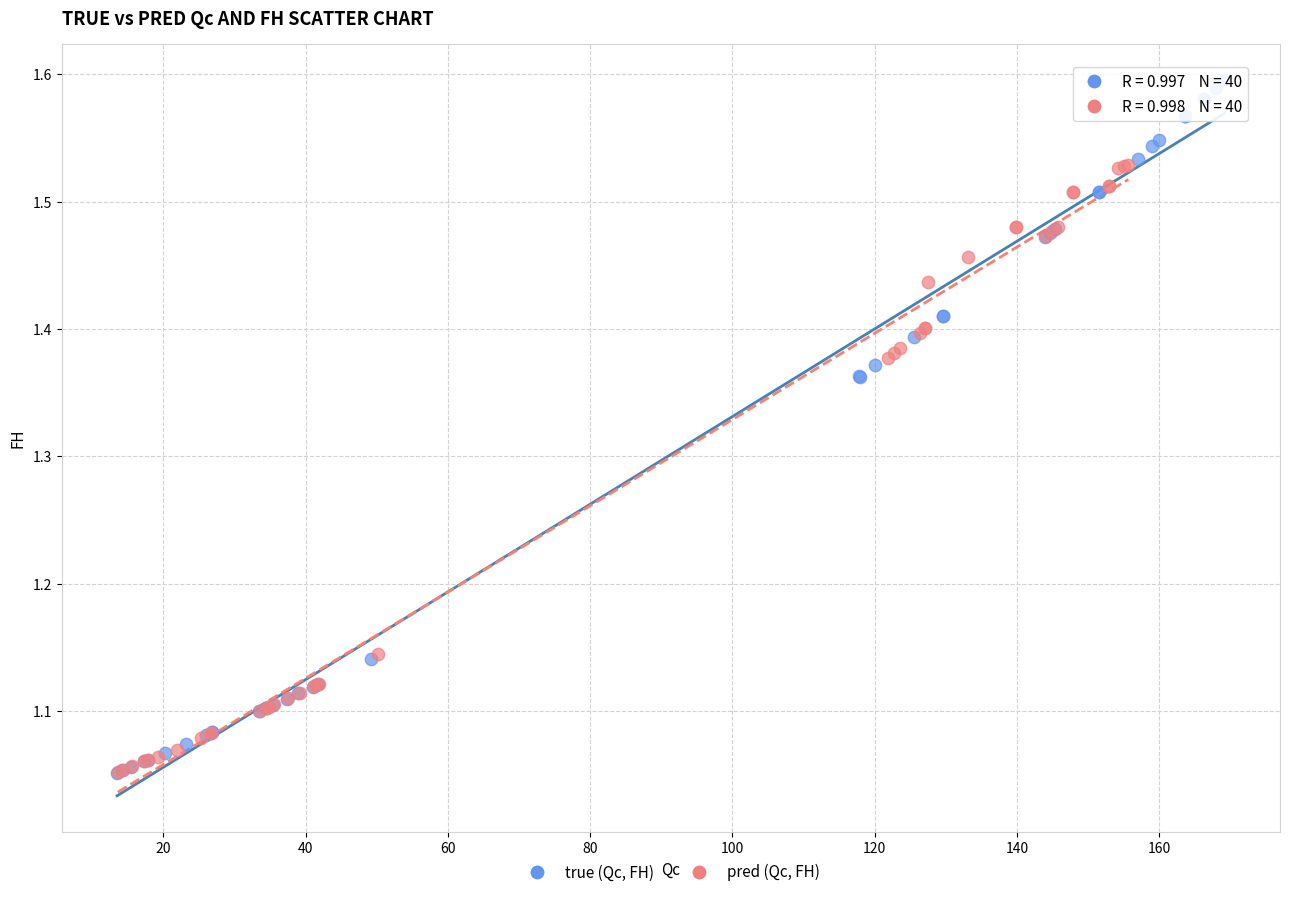

Which series has the largest Y range (max minus min)?

true (Qc, FH)